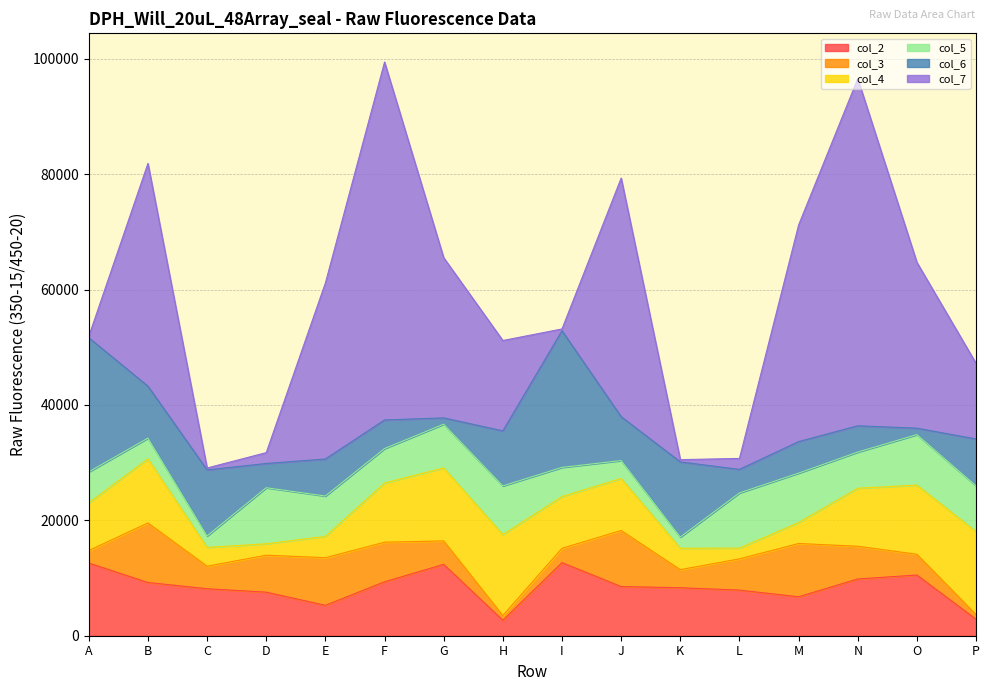

What value does the col_2 series have at E?

5270